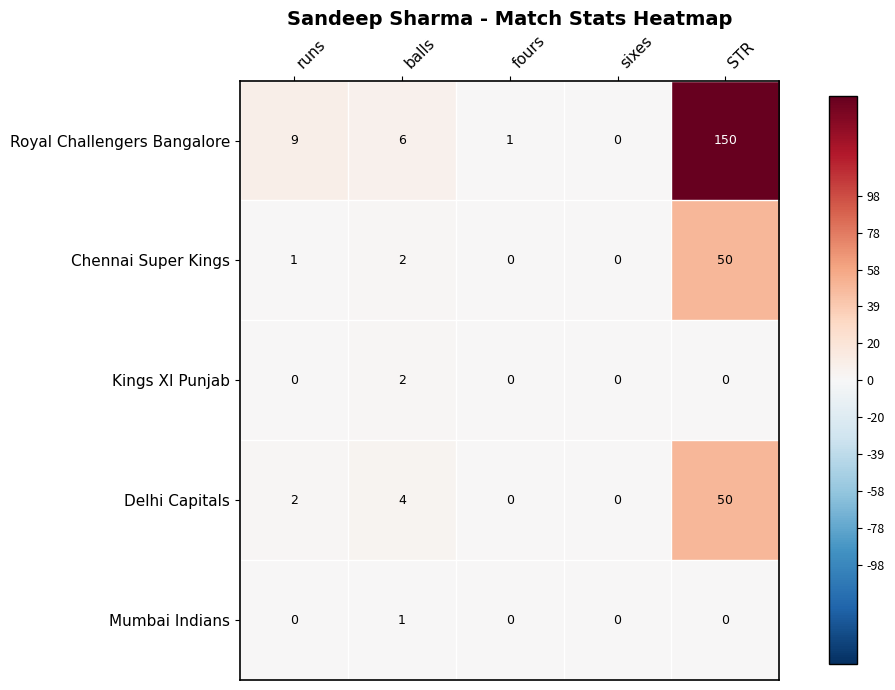

How many Mumbai Indians values are between 0 and 1?

5